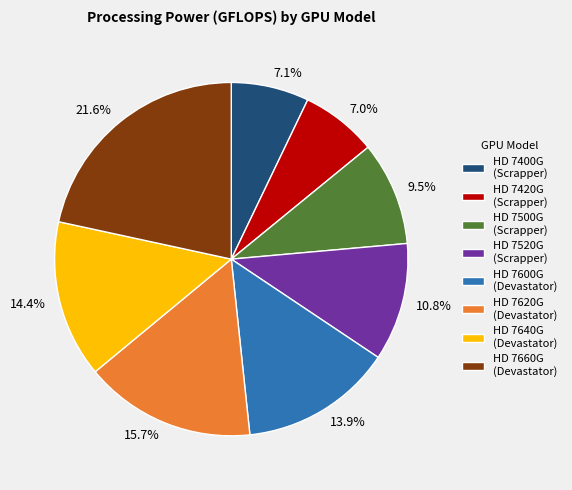

Do HD 7640G (Devastator) and HD 7400G (Scrapper) together represent more than half of the pie?

No